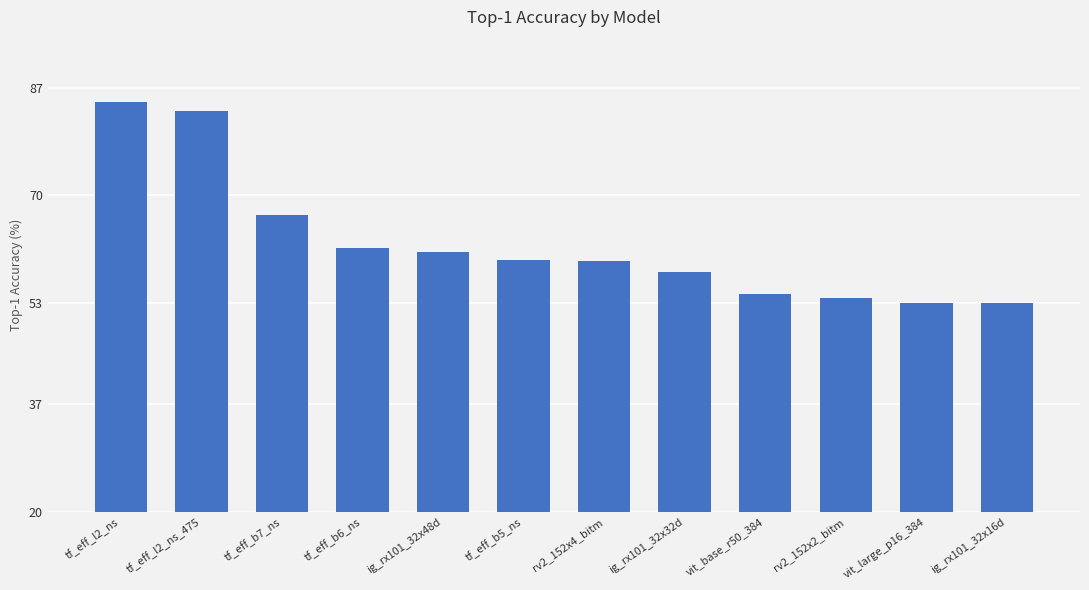

What is the label of the 9th bar from the right?

tf_eff_b6_ns